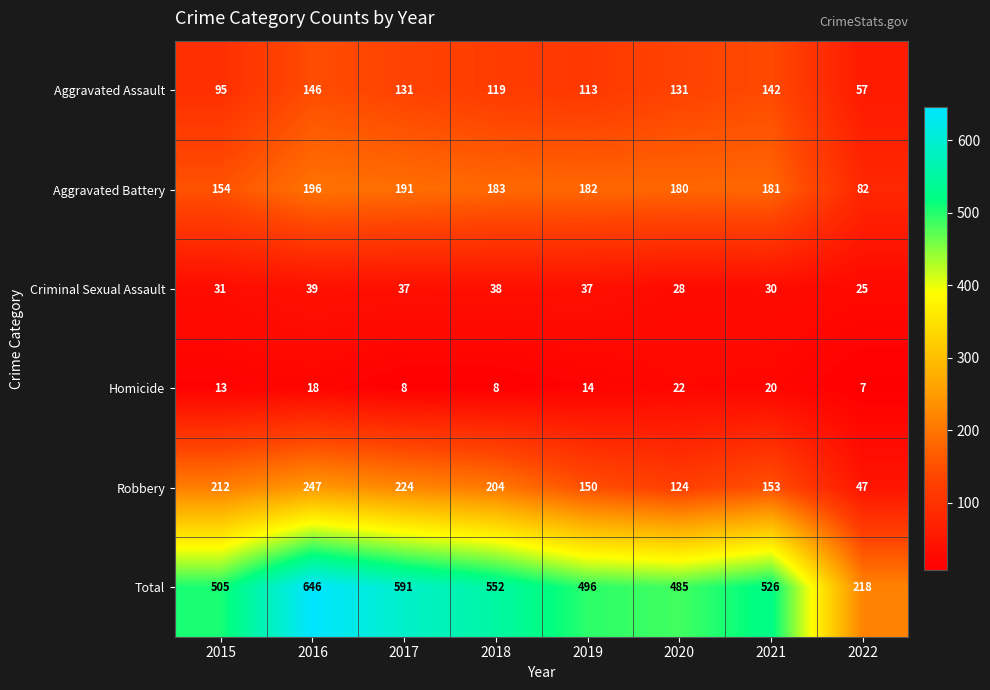

Which category has the highest value in the Aggravated Battery series?

2016